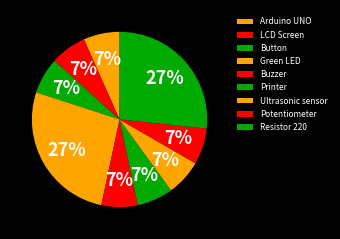

Count the number of slices in the pie.

9